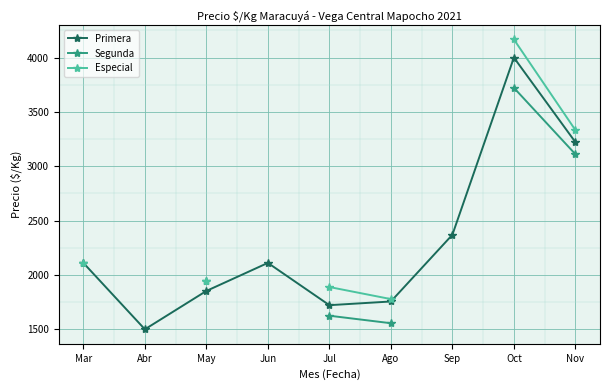

Is the value of Especial at Sep greater than the value of Segunda at Mar?

No